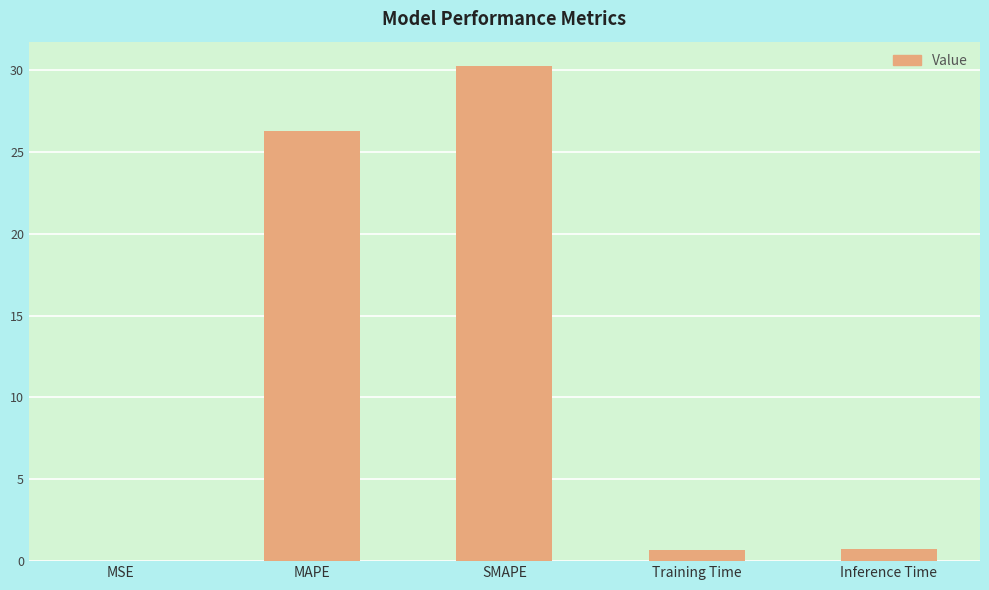

Between Training Time and MAPE, which is larger?

MAPE